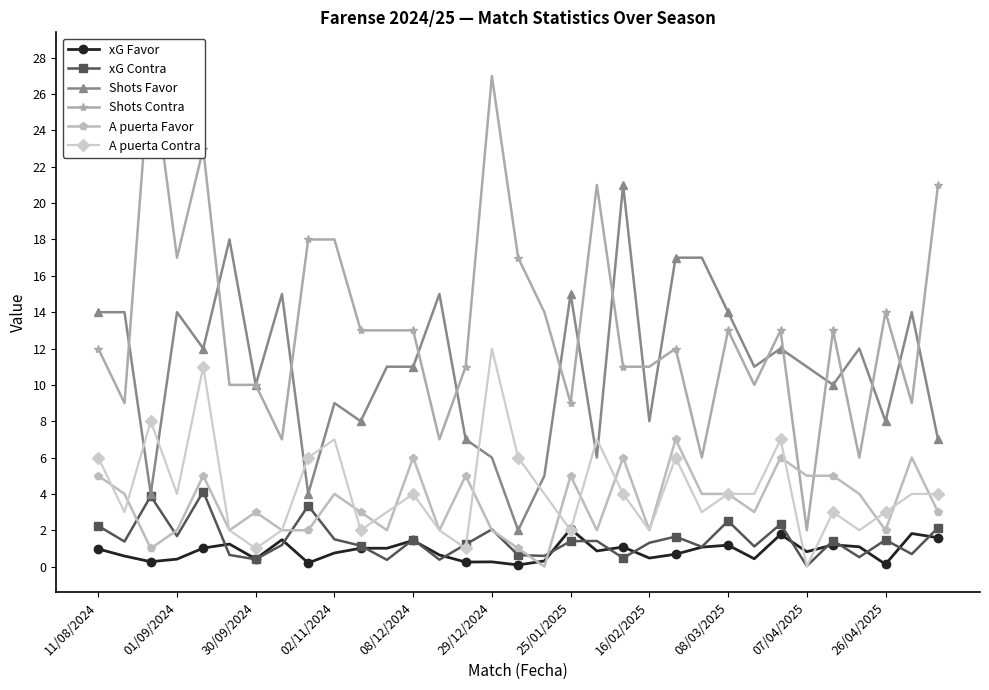

List the series in order of their peak value, lowest first.

xG Favor, xG Contra, A puerta Favor, A puerta Contra, Shots Favor, Shots Contra